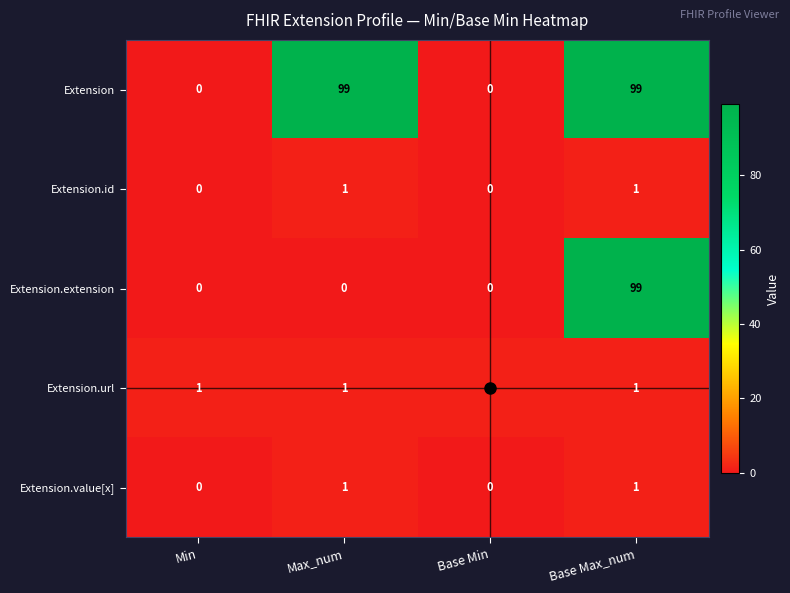

Count the number of categories in the chart.

4